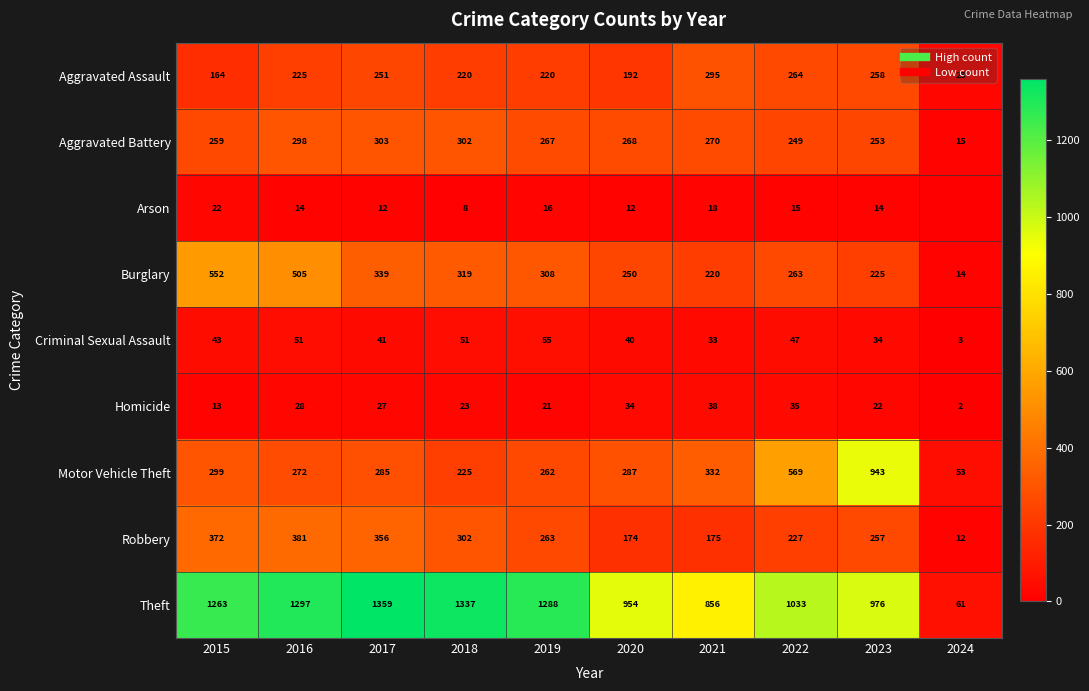

List the labels in order of Homicide value, smallest first.

2024, 2015, 2019, 2023, 2018, 2017, 2016, 2020, 2022, 2021